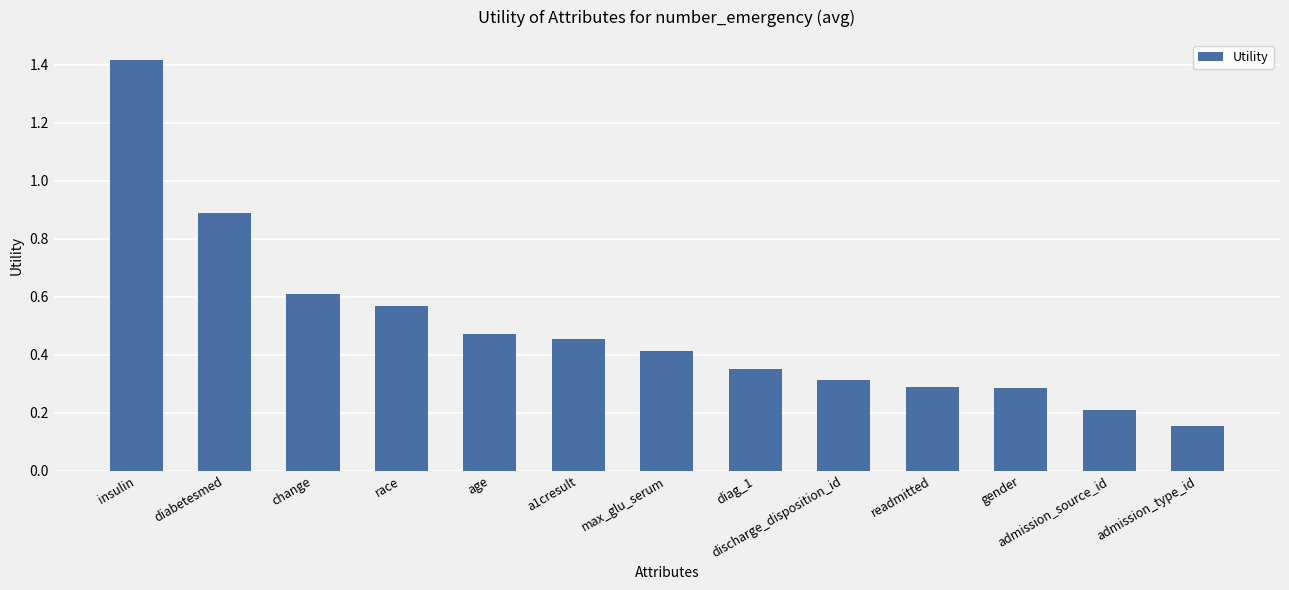

What is the greatest value displayed?

1.4